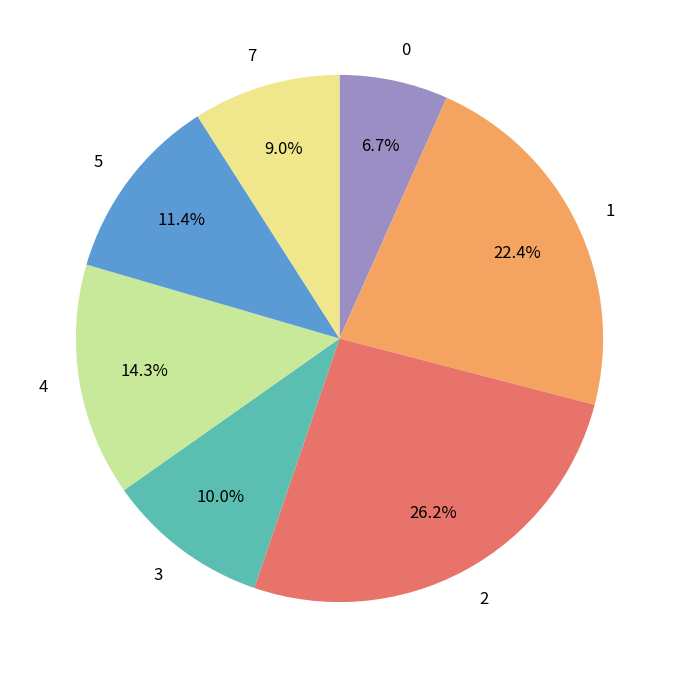

How many segments does this pie chart have?

7